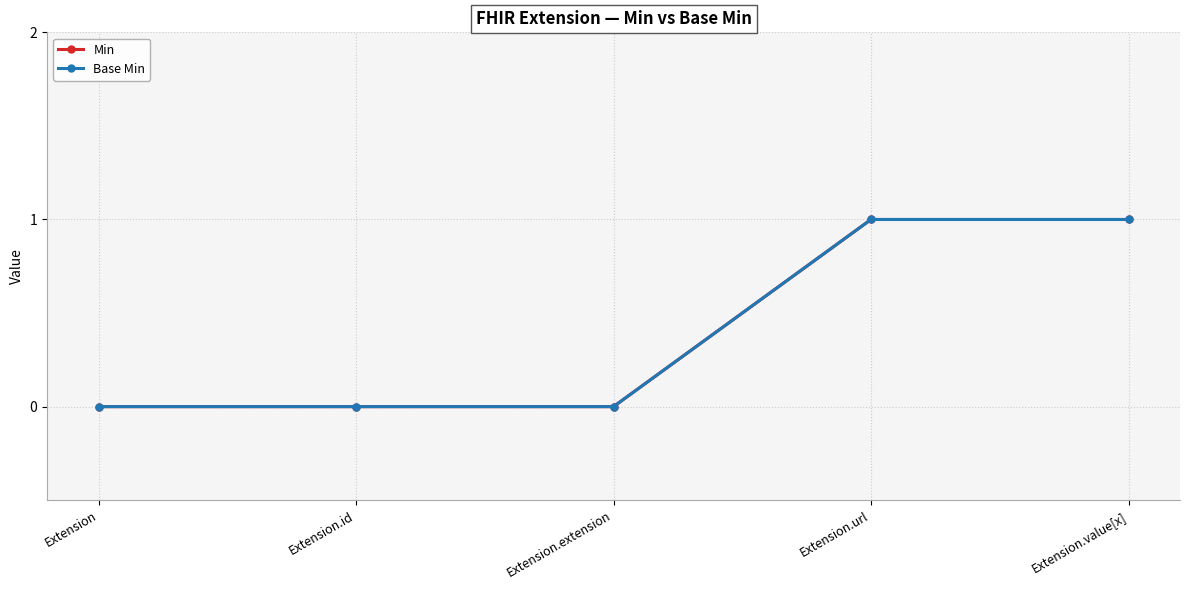

True or false: Base Min has more than 2 interior local peaks.

False